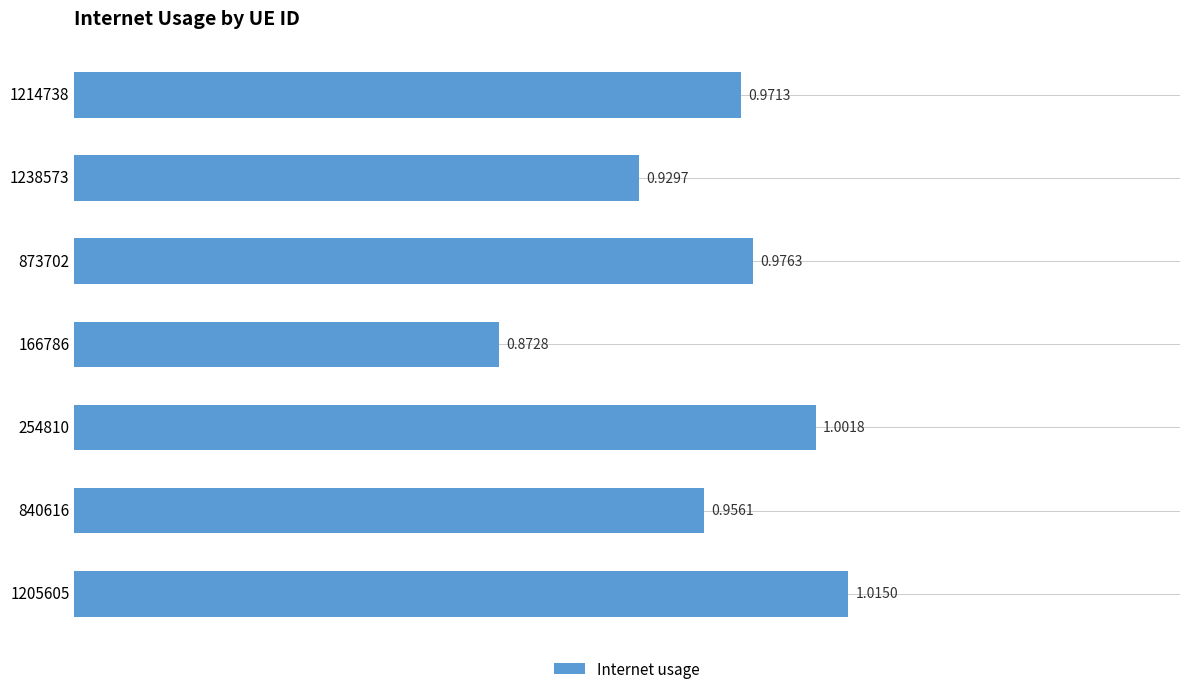

What is the sum of the values at 254810 and 1205605?

2.0